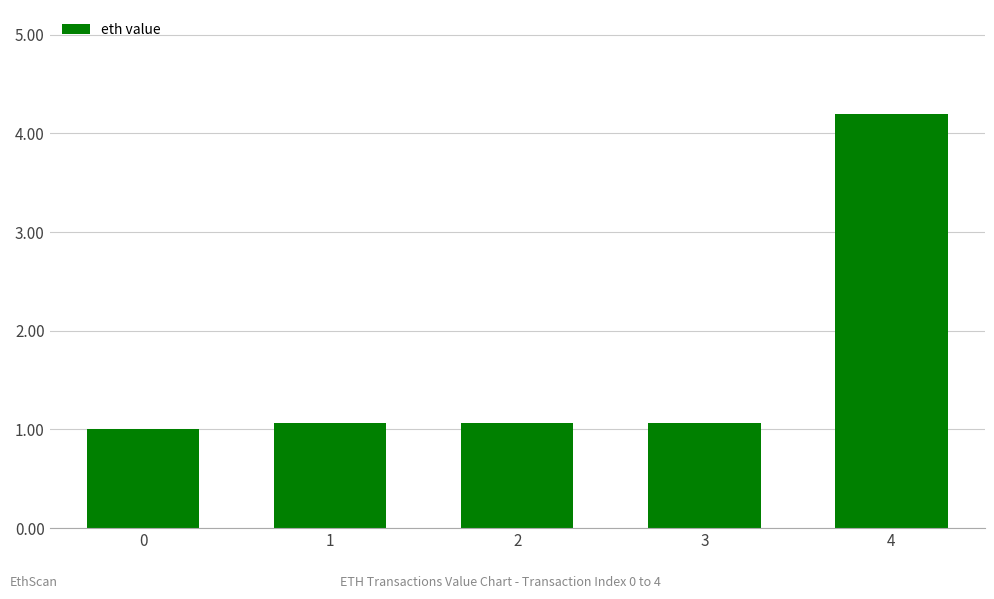

True or false: the data shows 6.9 at 4.

False